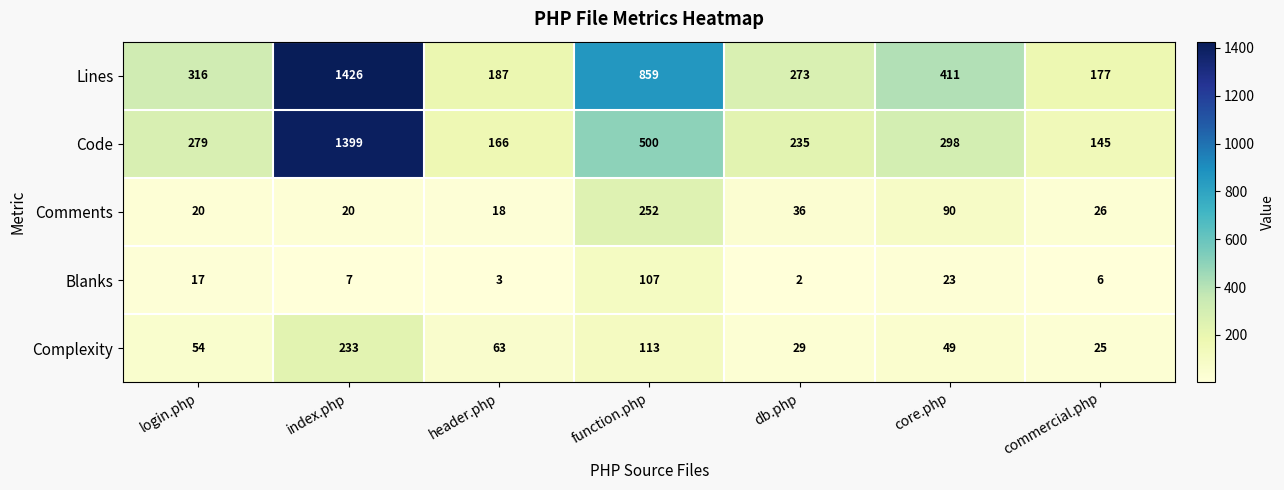

Which series has the widest spread of values?

Code